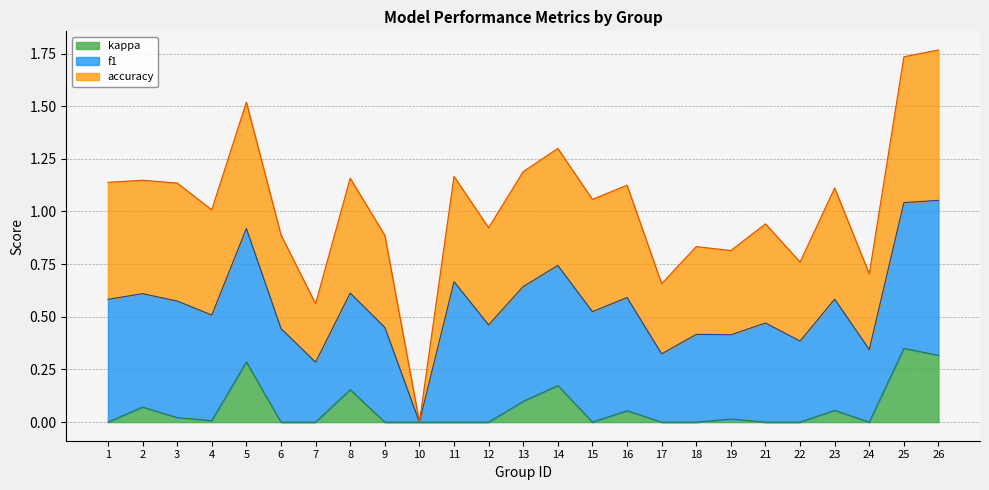

In accuracy, how many points are higher than both neighbors (excluding endpoints)?

8